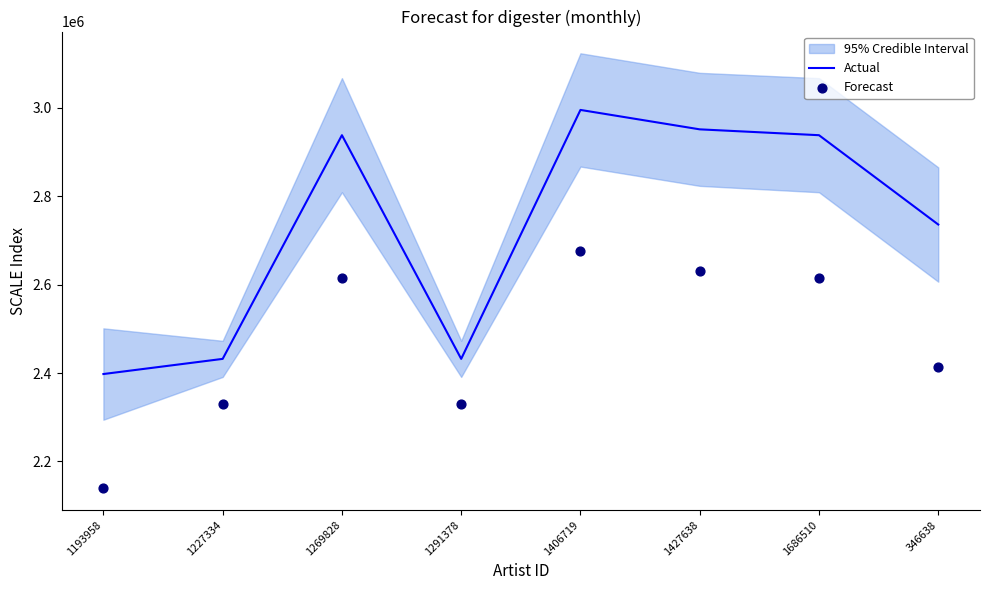

Is it true that Actual equals 3601372 at 1193958?

False